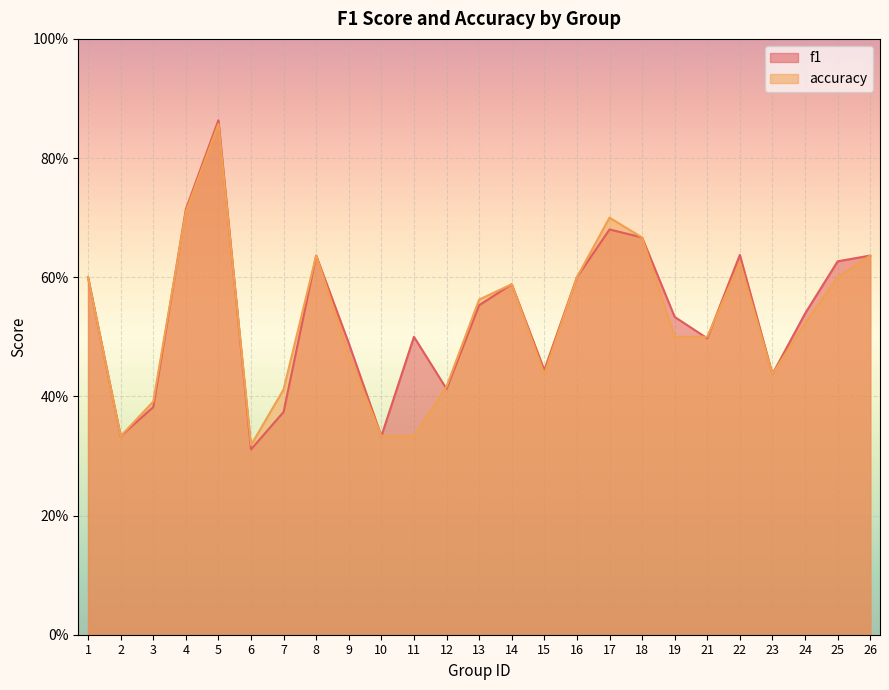

Which series has the largest range (max minus min)?

f1